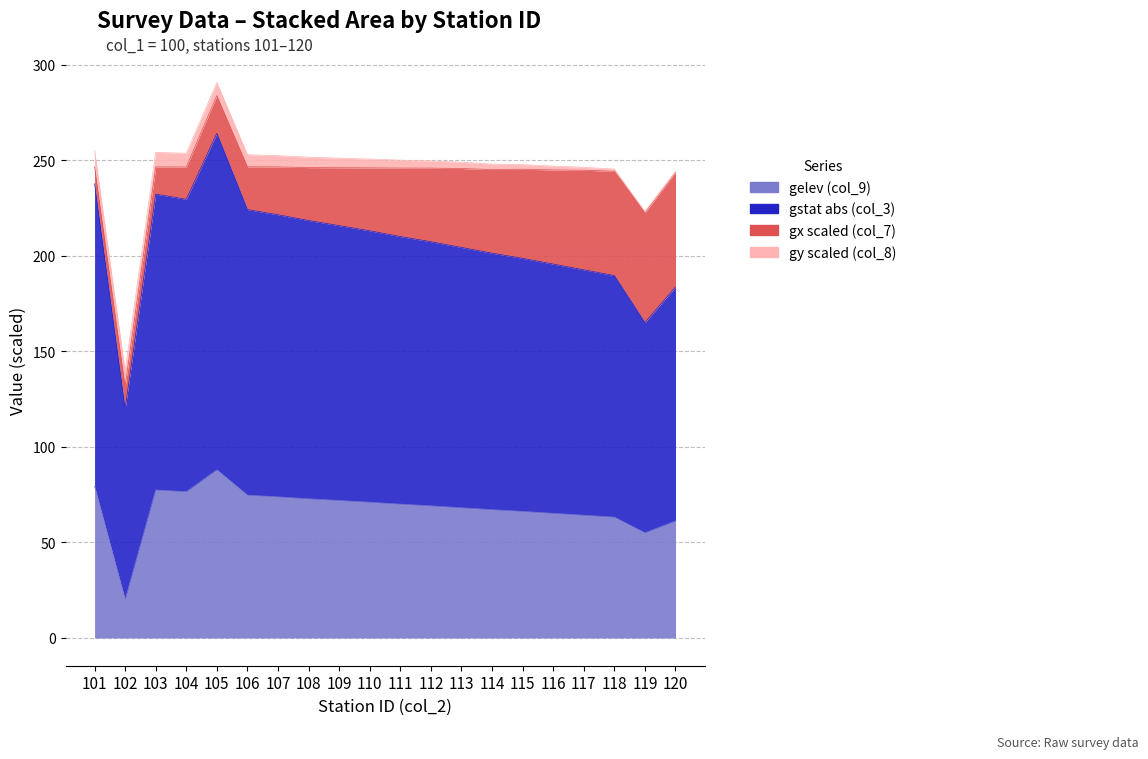

What is the difference between the highest and lowest values at 103?

154.8